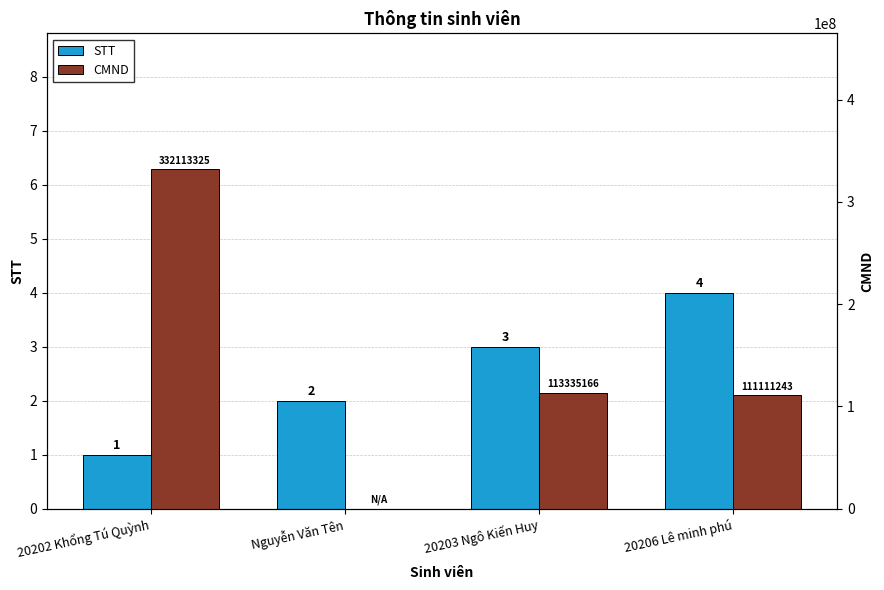

What is the highest value of the STT series?

4